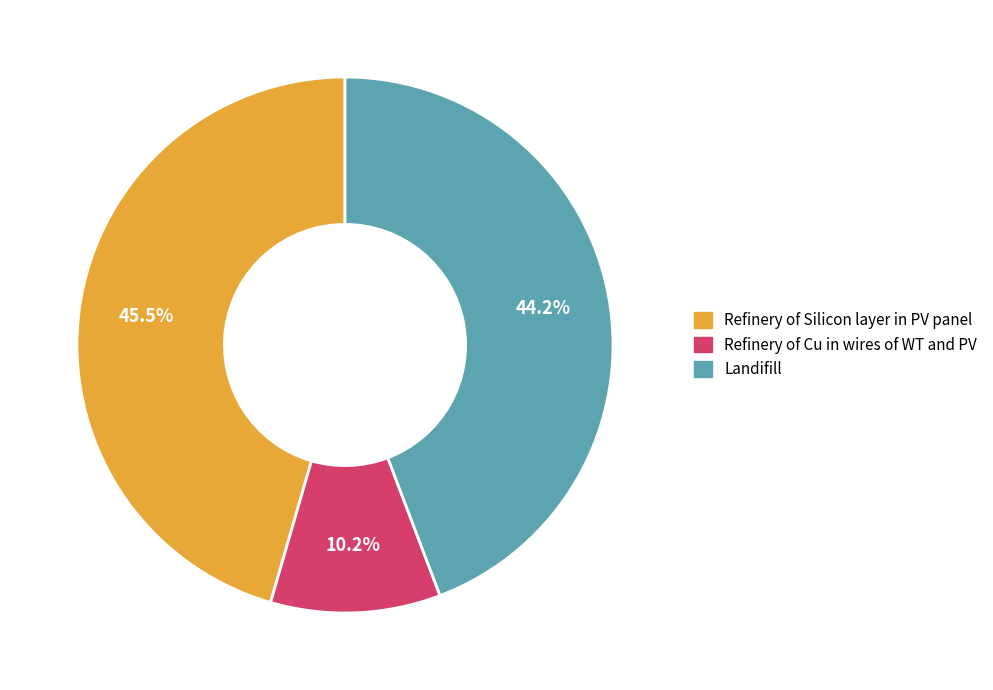

Count the number of slices in the pie.

3